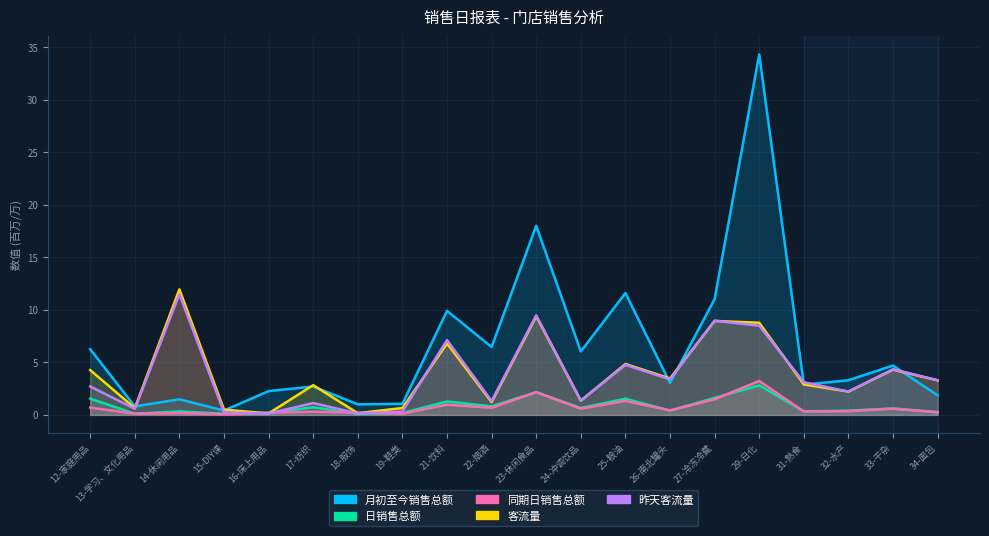

Between 21-饮料 and 15-DIY课, which is larger?

21-饮料